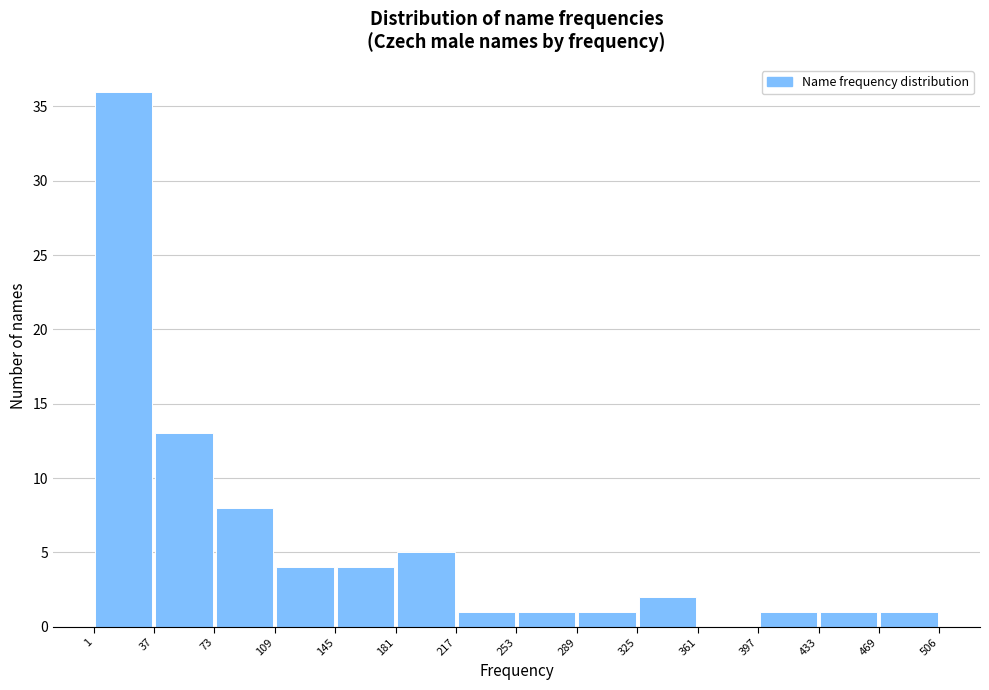

How tall is the bar that spans 109 to 145 on the x-axis? The values are not printed on the chart, so give them approximately, as read against the axis.

4